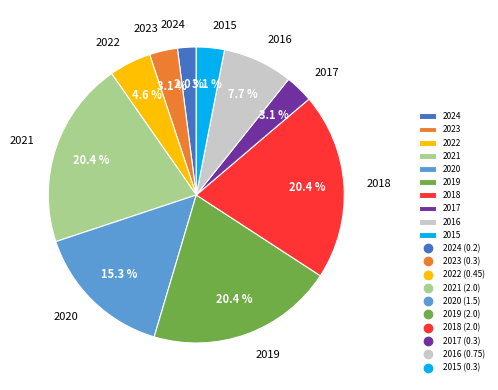

Between 2015 and 2021, which is larger?

2021